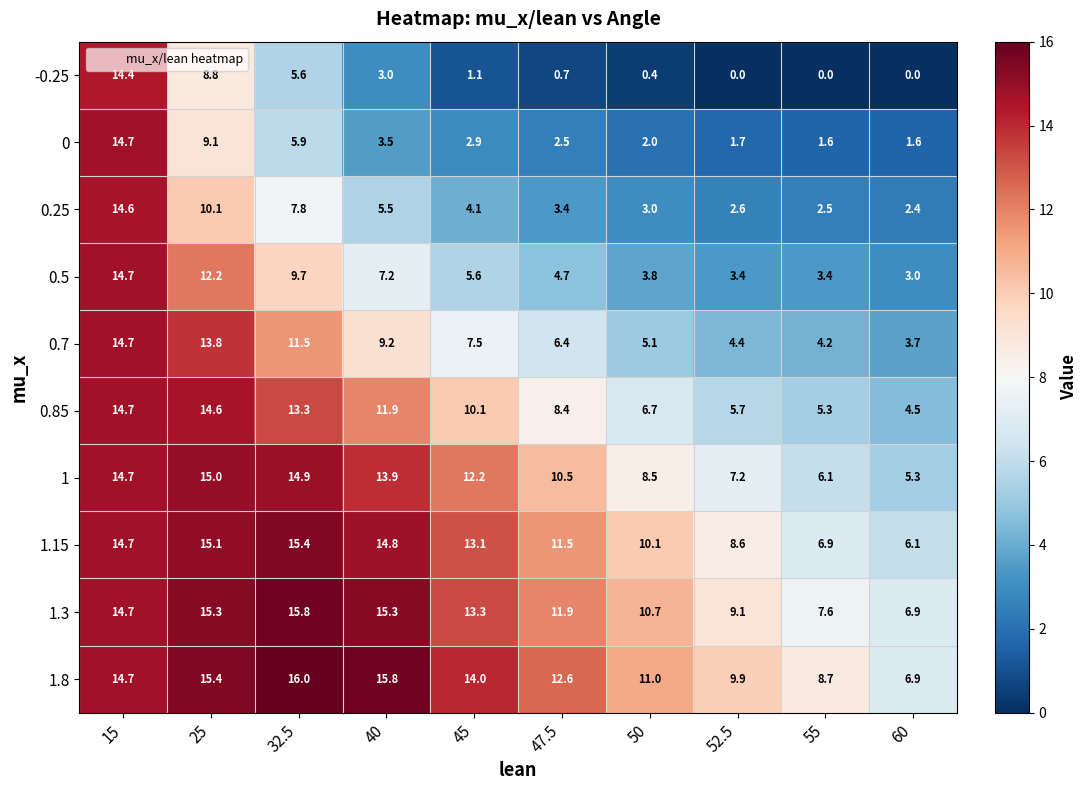

At which category is the sum across all series the highest?

15